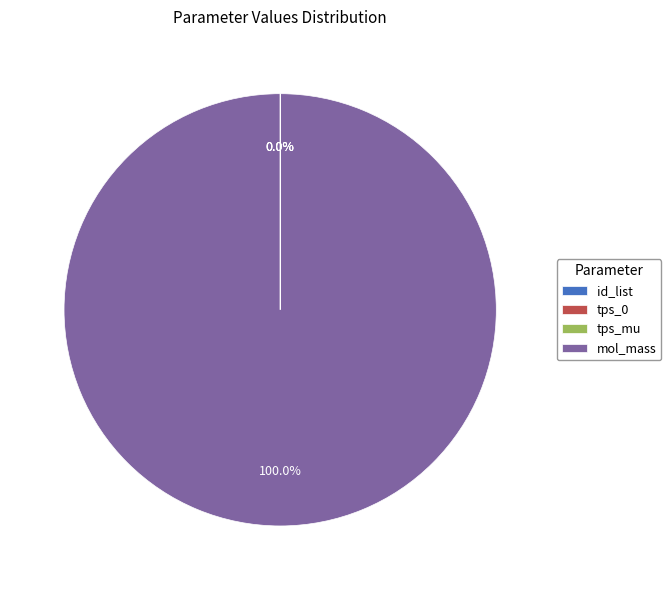

Rank the categories by value from highest to lowest.

mol_mass, id_list, tps_0, tps_mu